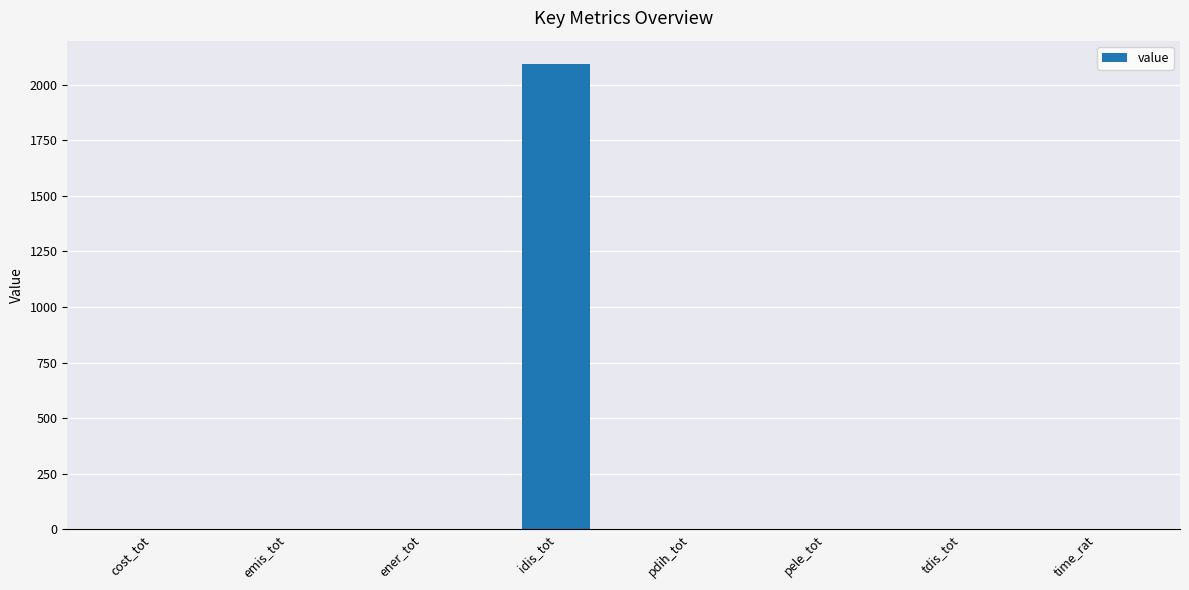

Is it true that the value at time_rat is 0.0?

True